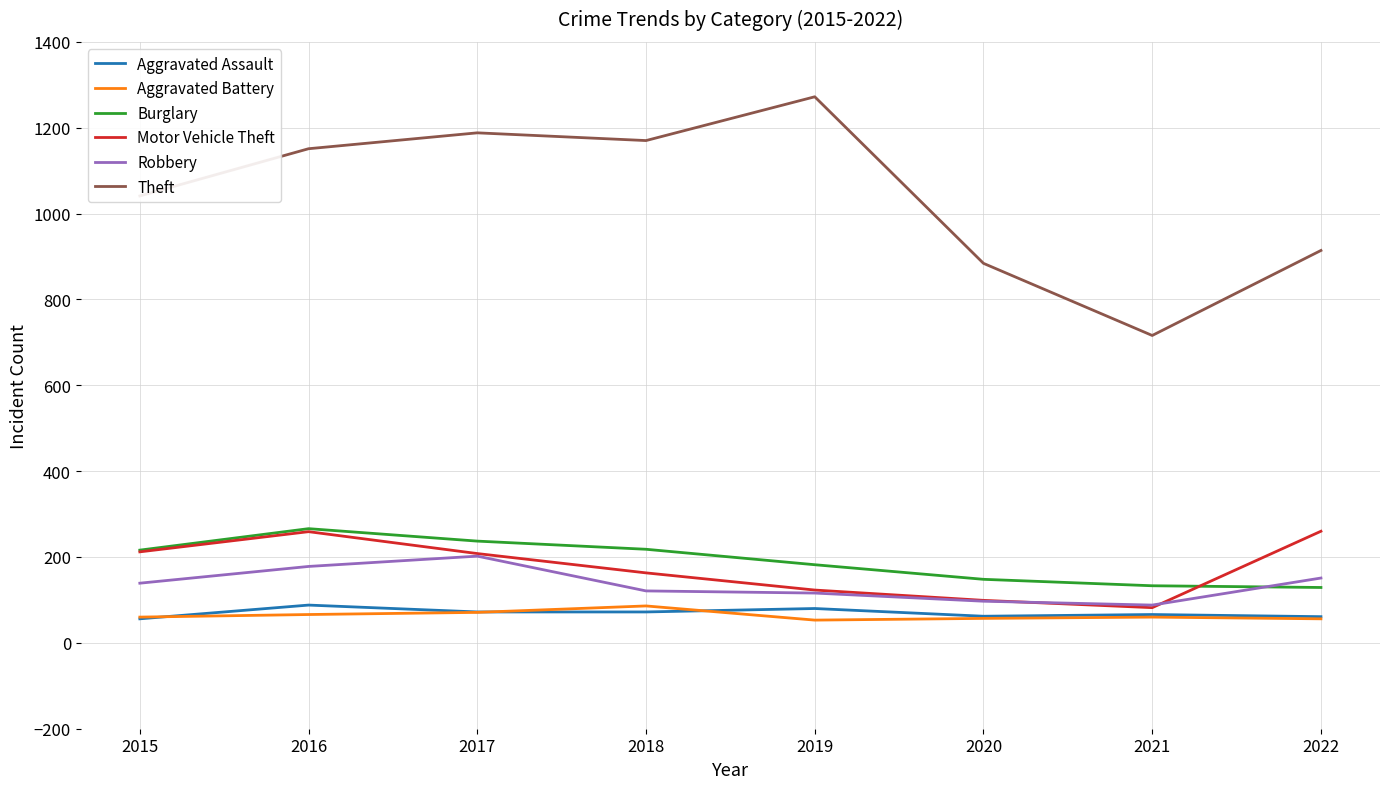

True or false: Theft and Aggravated Assault intersect in this chart.

False